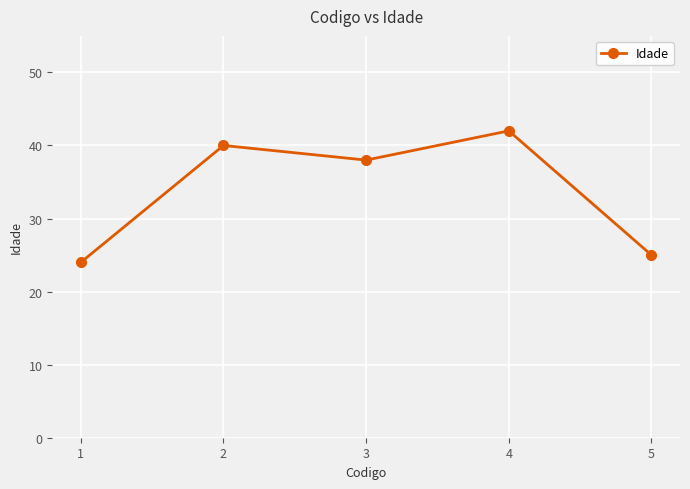

List the labels in order of value, smallest first.

1, 5, 3, 2, 4